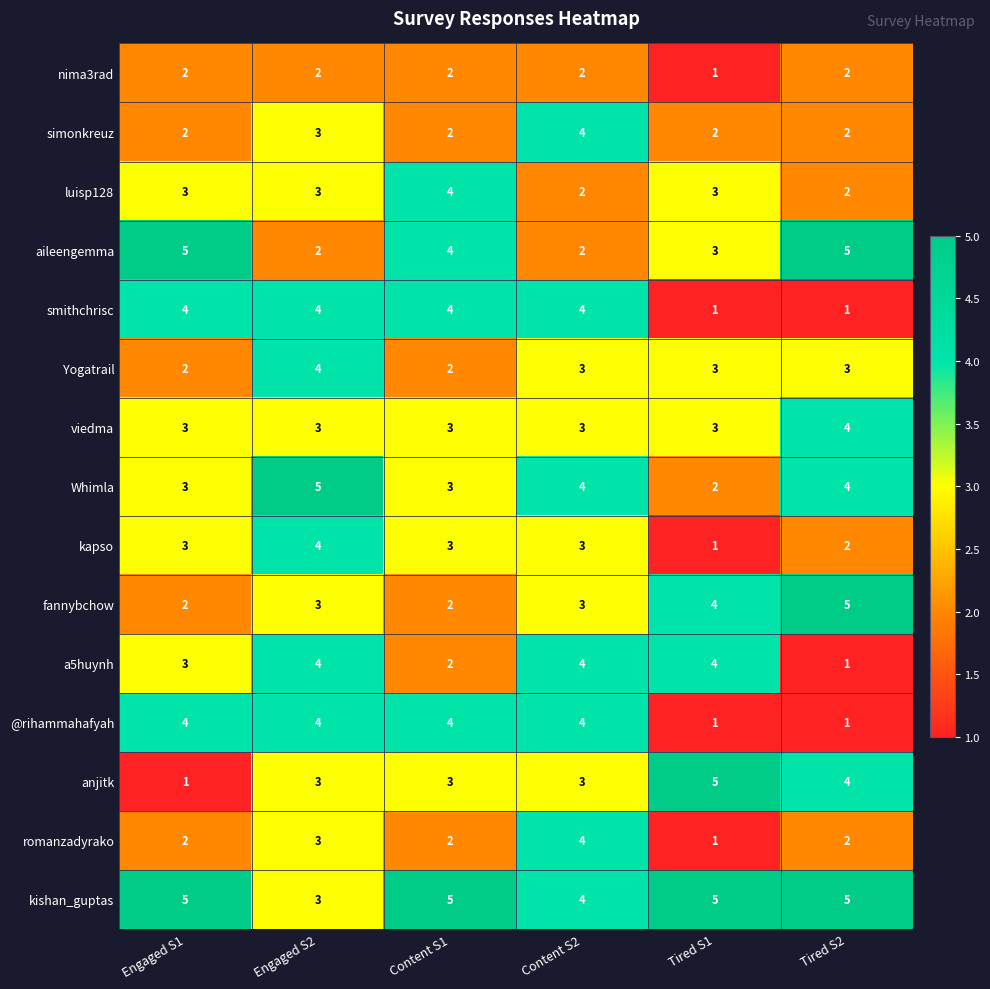

What is the total value across all series at Content S2?

49